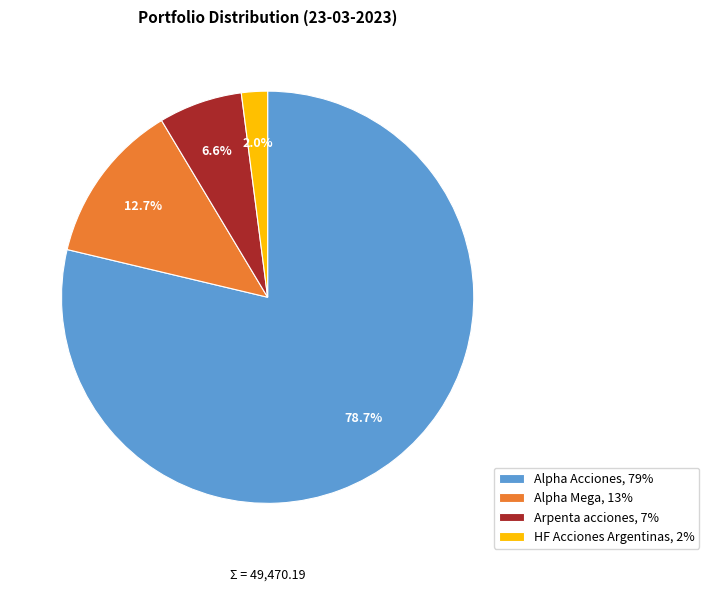

Combined, do Arpenta acciones and Alpha Acciones account for over 50%?

Yes